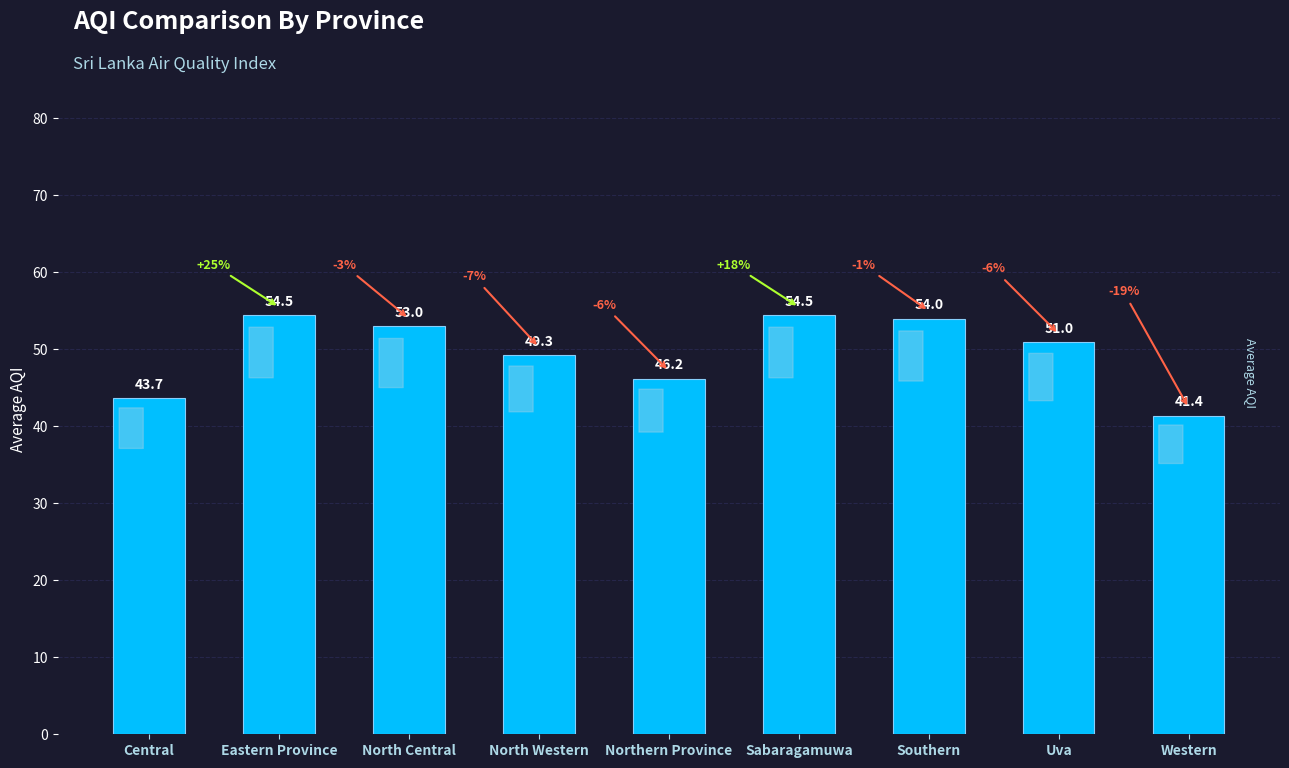

At which category does the chart reach its minimum across all series?

Western